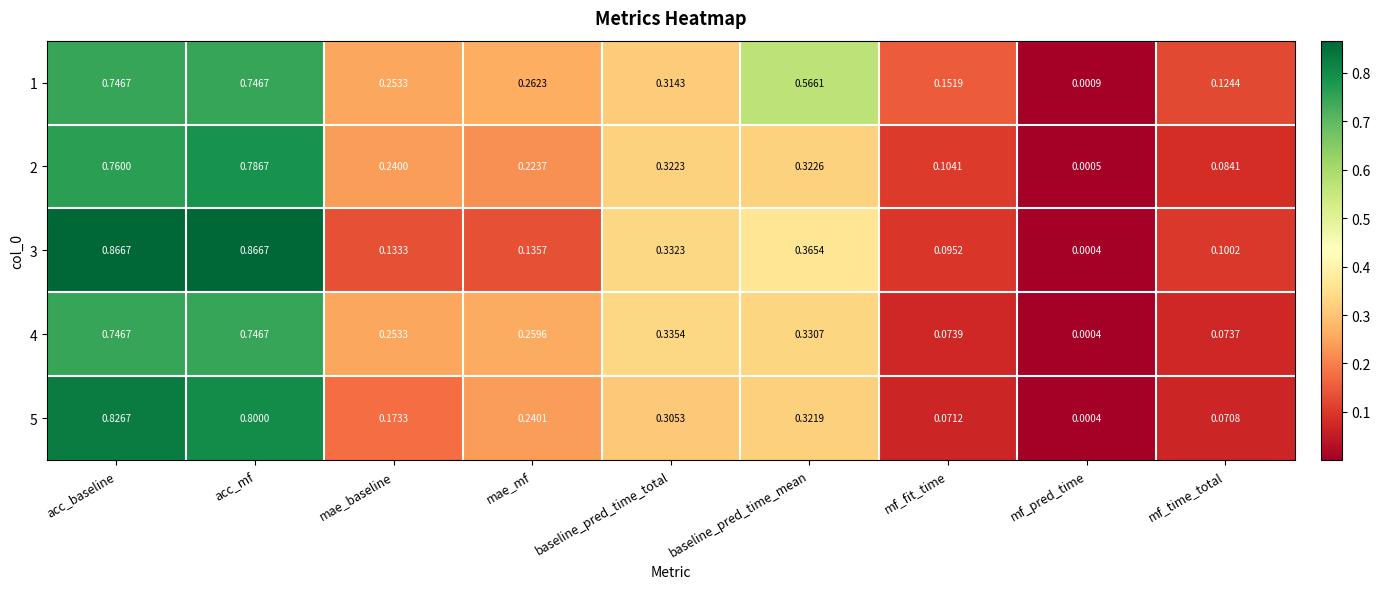

Is the value of 5 at acc_baseline greater than the value of 1 at mae_baseline?

Yes